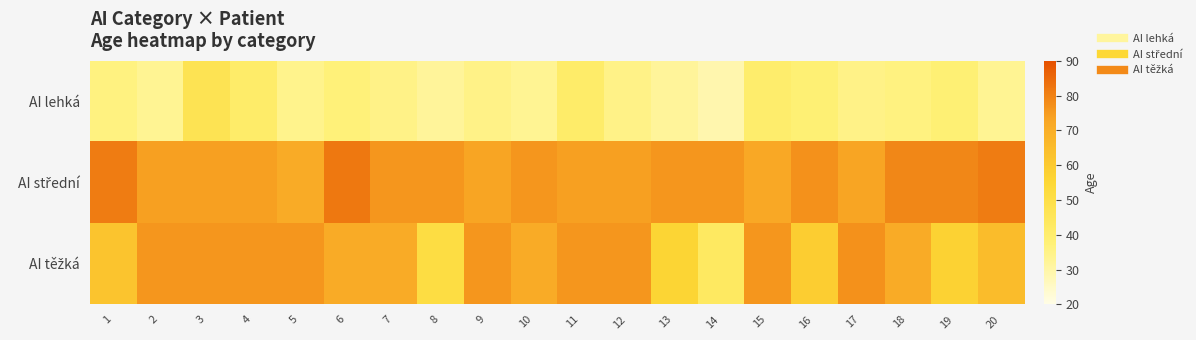

Rank the series at 1 from highest to lowest value.

AI střední, AI těžká, AI lehká